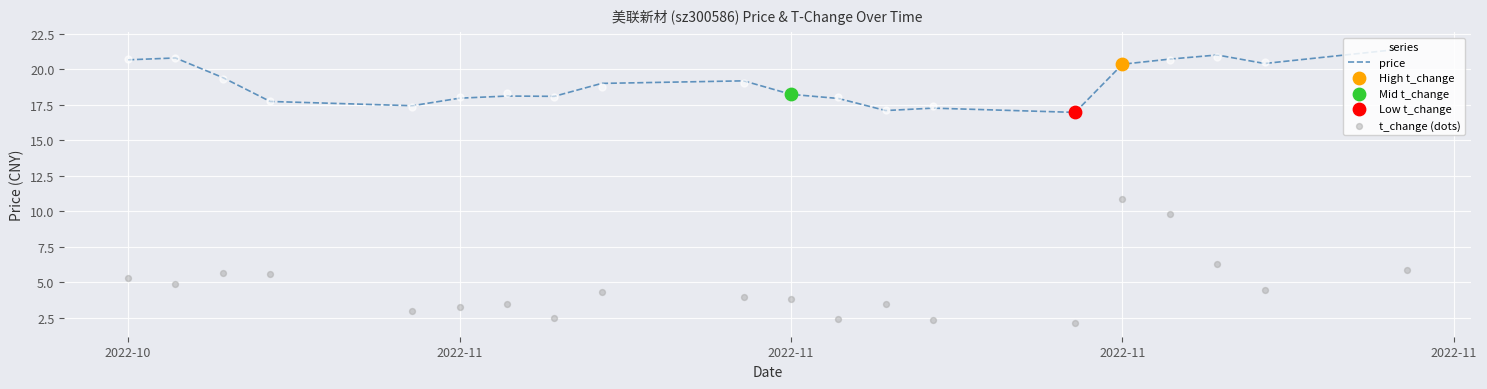

At how many categories does at least one series exceed 19?

9